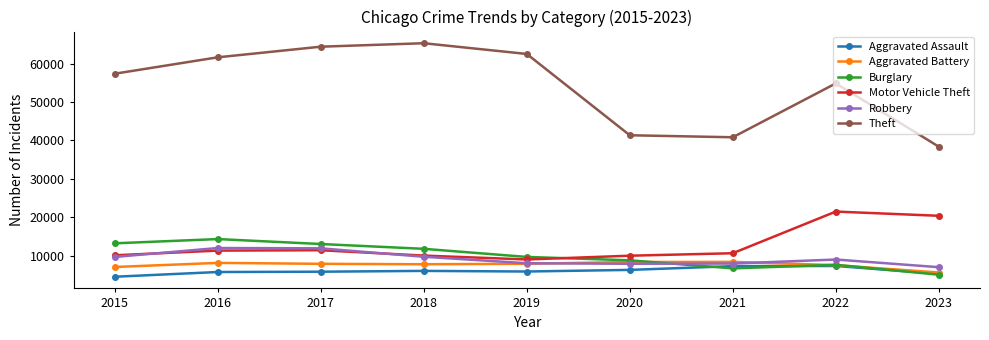

Which series has the largest range (max minus min)?

Theft